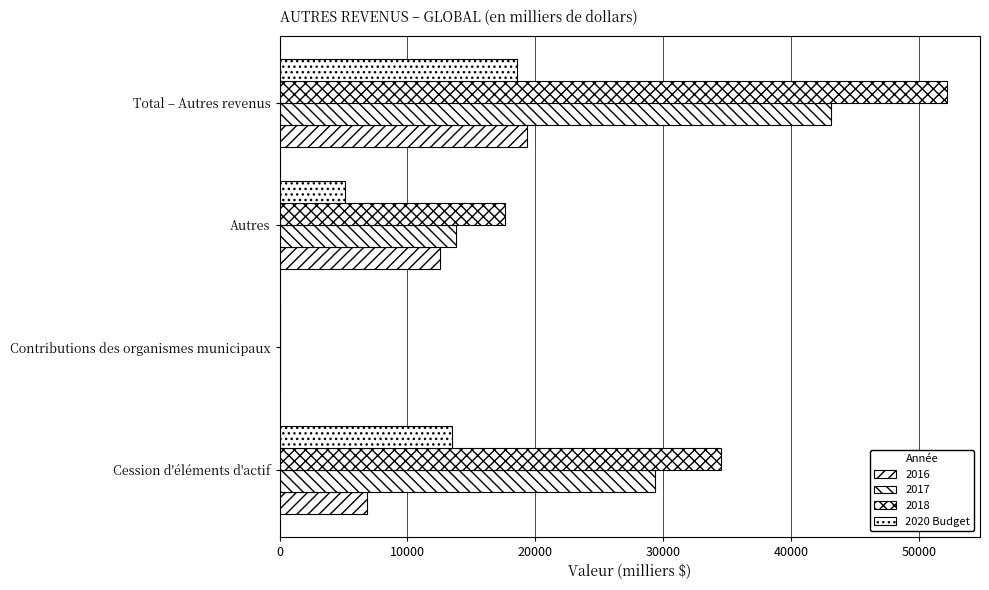

How many categories are shown in the chart?

4